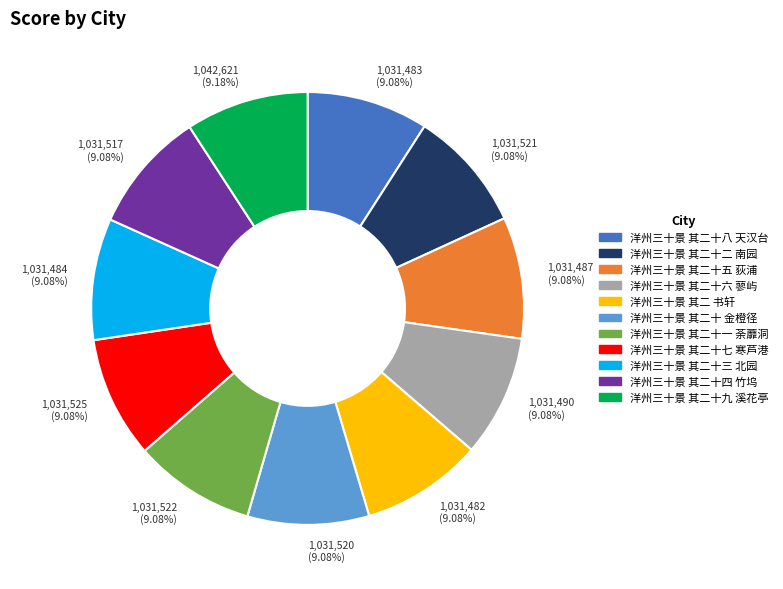

True or false: 洋州三十景 其二十三 北园 accounts for 9% of the total.

True